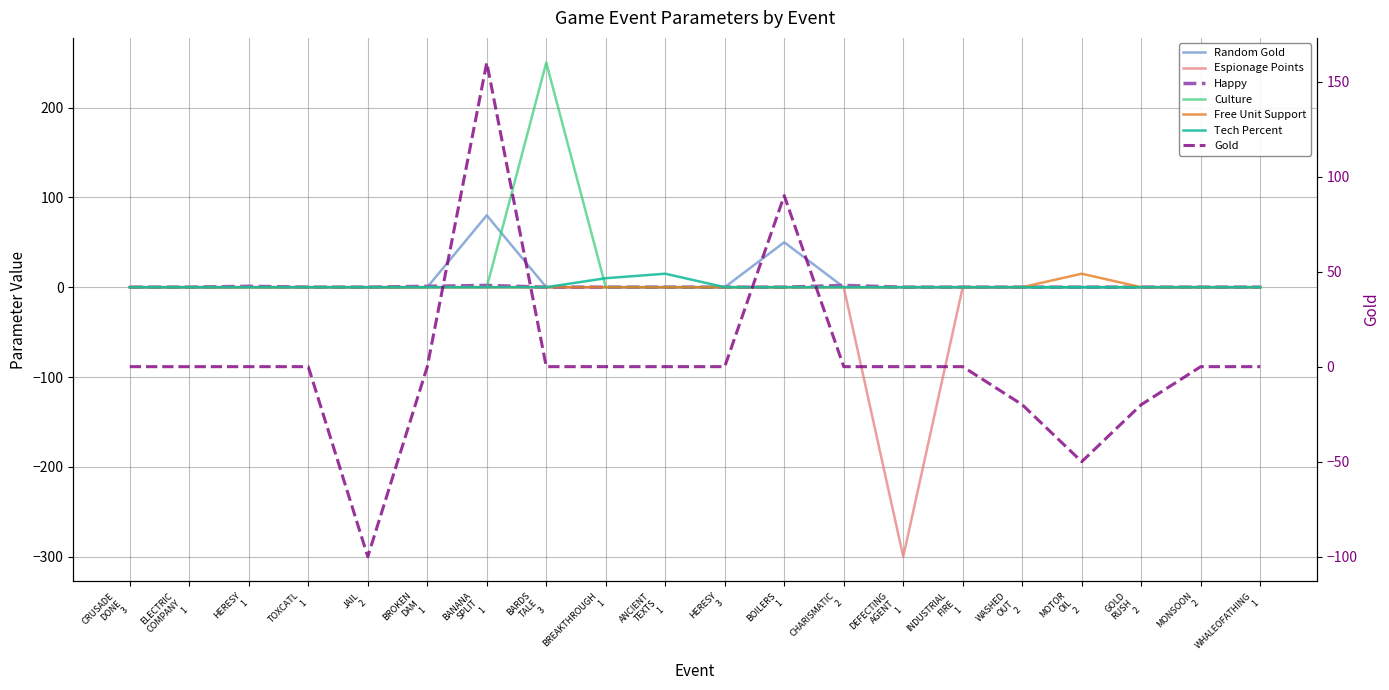

Is it true that Free Unit Support equals -8 at BOILERS 1?

False